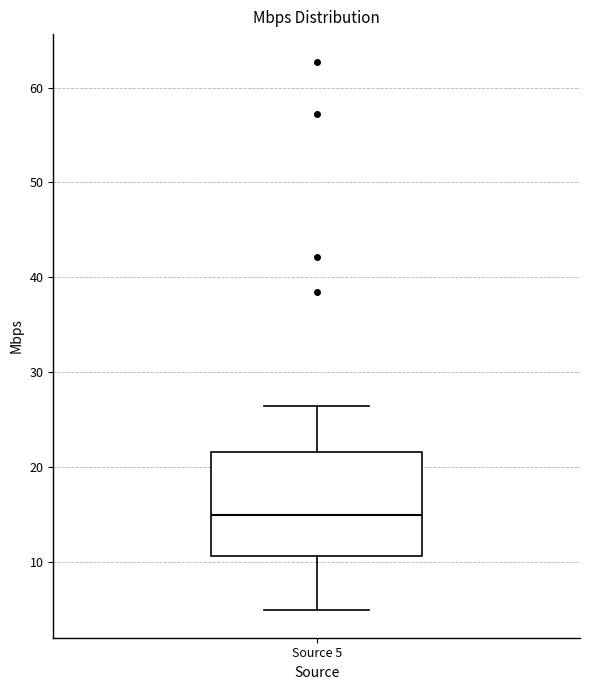

Transcribe this box plot: give where the median line is, the range the box spans, and where the two whiskers end, as read against the y-axis. The values are not printed on the chart, so give them approximately, as read against the axis.

median 15, box 11 to 22, whiskers 5 to 26